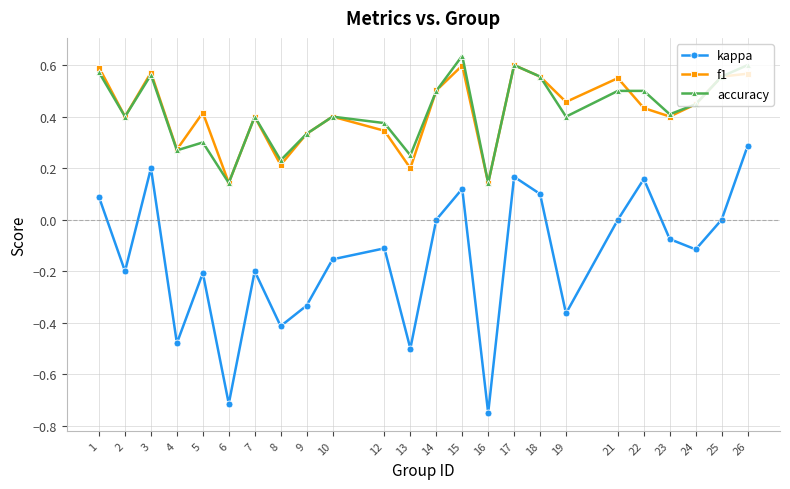

At how many categories does at least one series exceed 0?

24